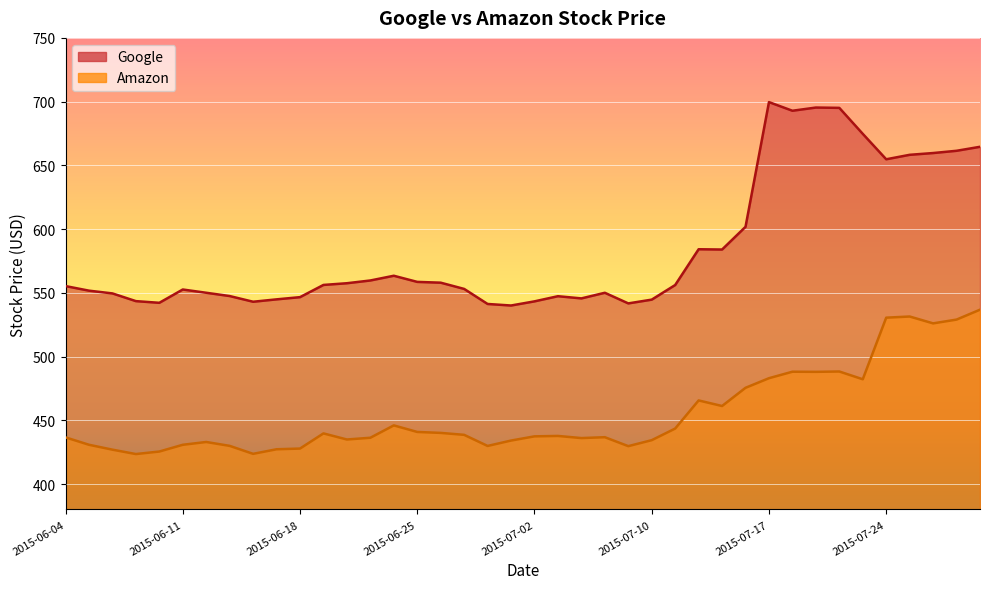

Which series has the largest total across all categories?

Google